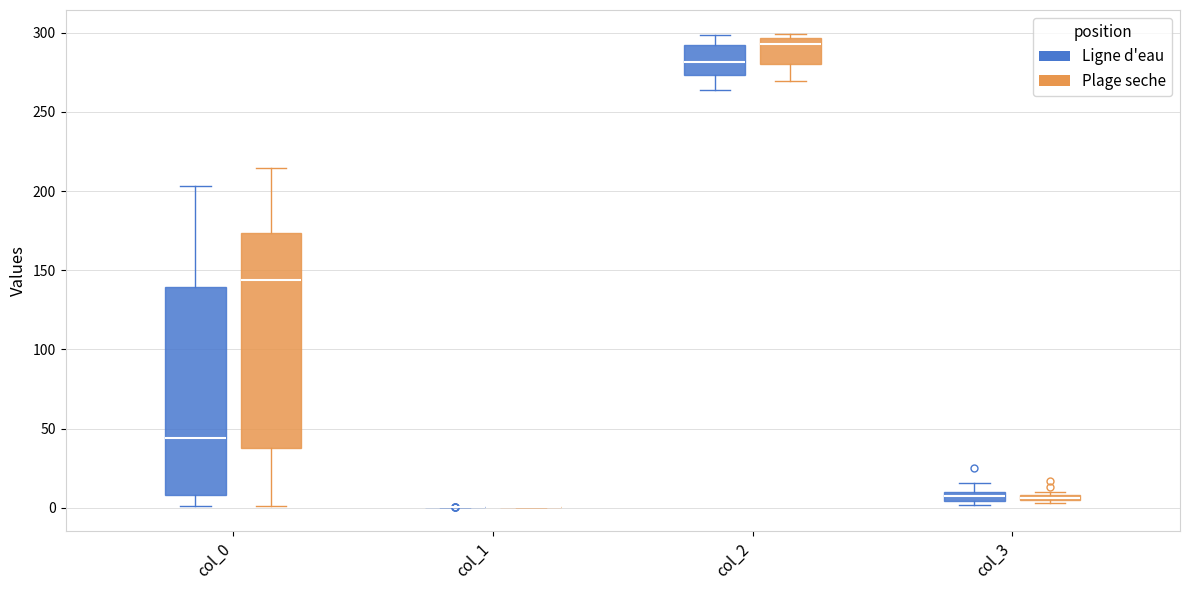

Where does the median line of the box for col_0 (Plage seche) sit on the y-axis? The values are not printed on the chart, so give them approximately, as read against the axis.

145